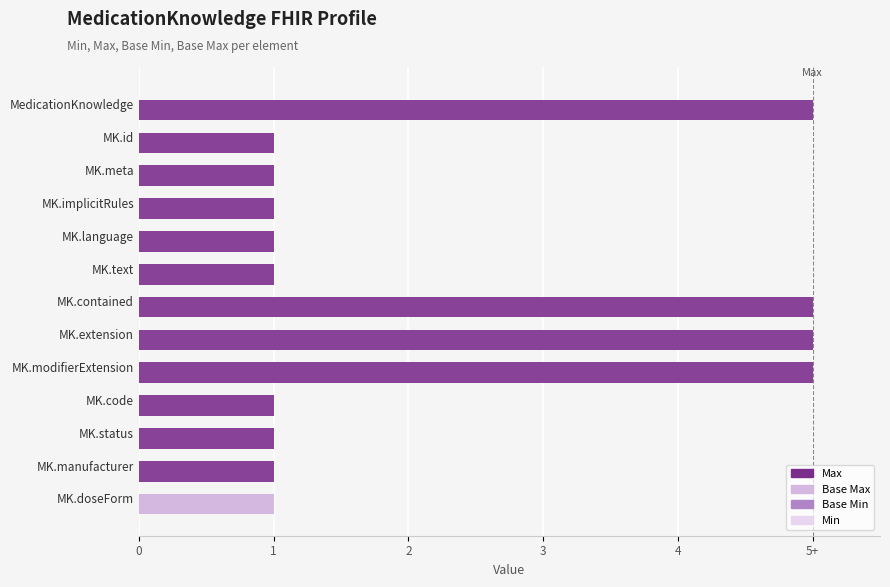

What position from the right is 1?

12